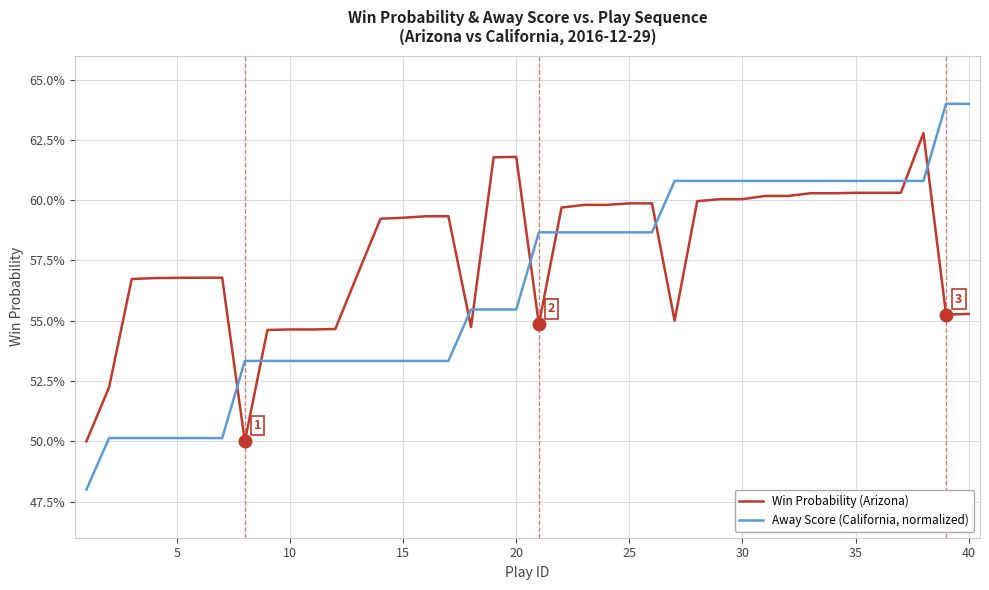

Is this an area chart (filled region under the line)?

No